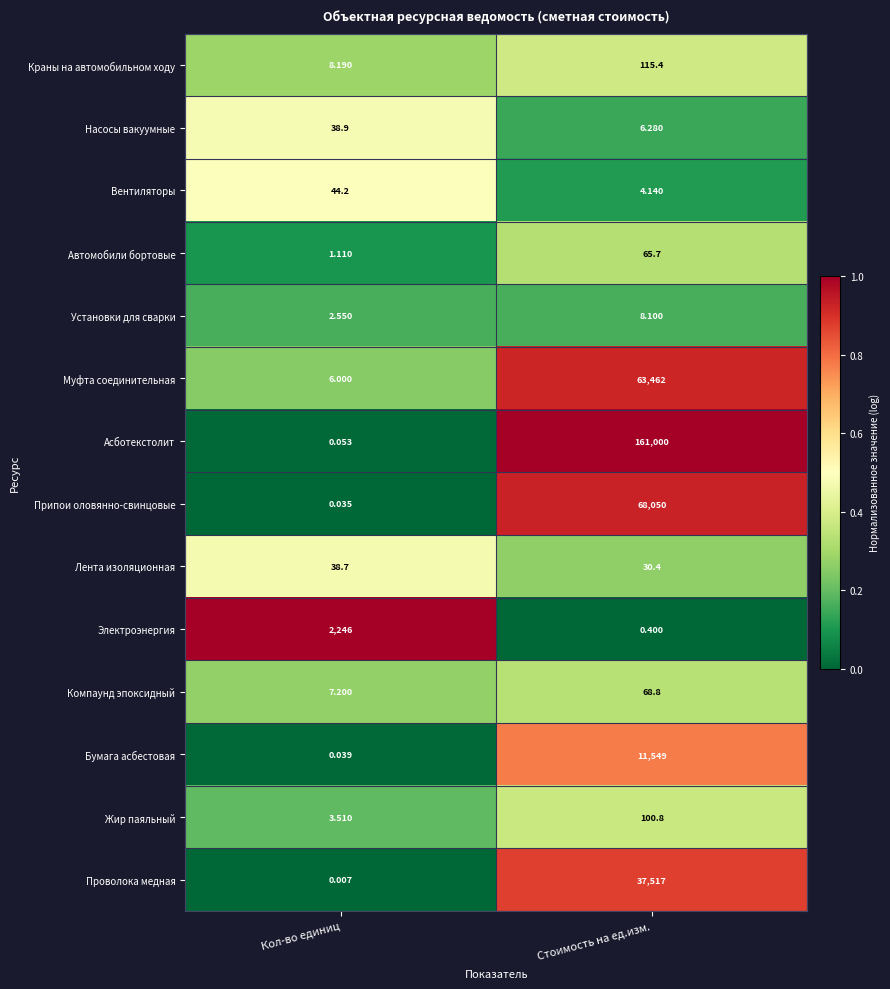

At which category is the sum across all series the highest?

Стоимость на ед.изм.